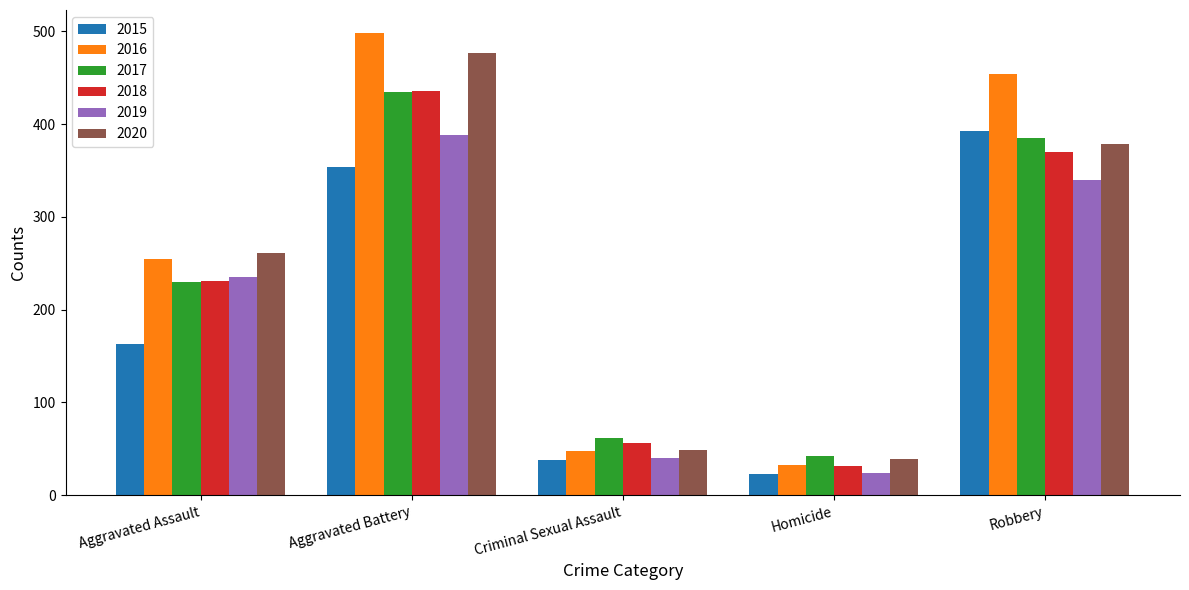

Rank the categories by 2019 value from highest to lowest.

Aggravated Battery, Robbery, Aggravated Assault, Criminal Sexual Assault, Homicide